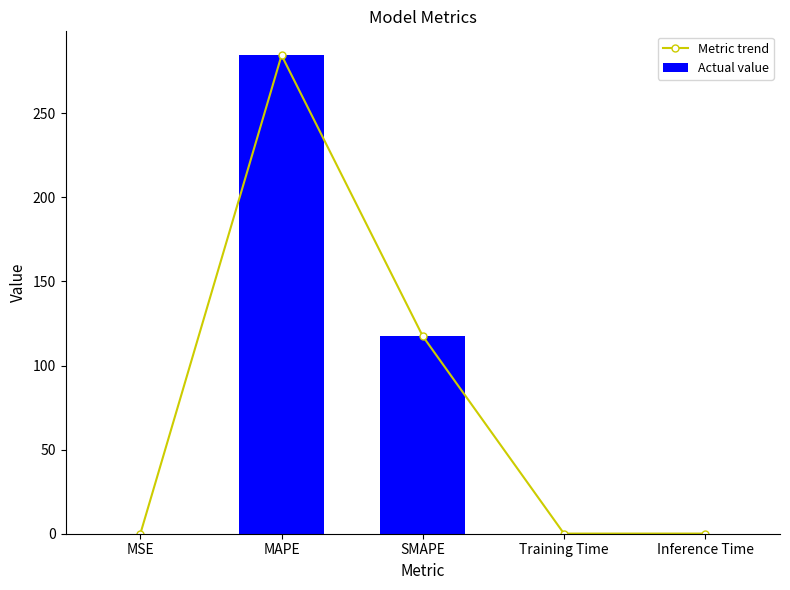

Reading left to right, what are all the values shown in this chart?

Metric trend: 0.0	284.4	117.4	0.1	0.1
Actual value: 0.0	284.4	117.4	0.1	0.1